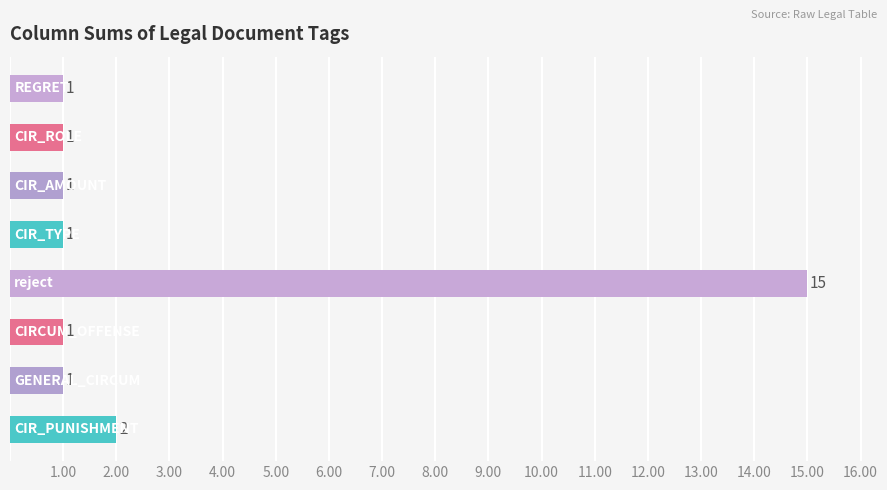

What is the sum of all values?

23